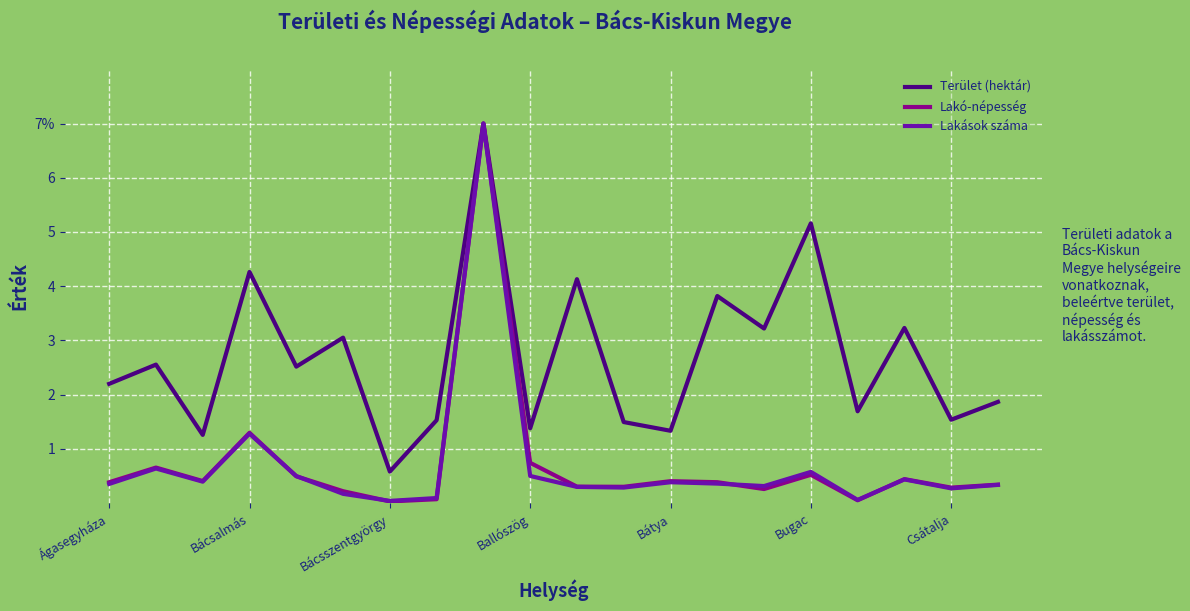

What is the difference between the maximum and second lowest values in the Lakó-népesség series?

6.9